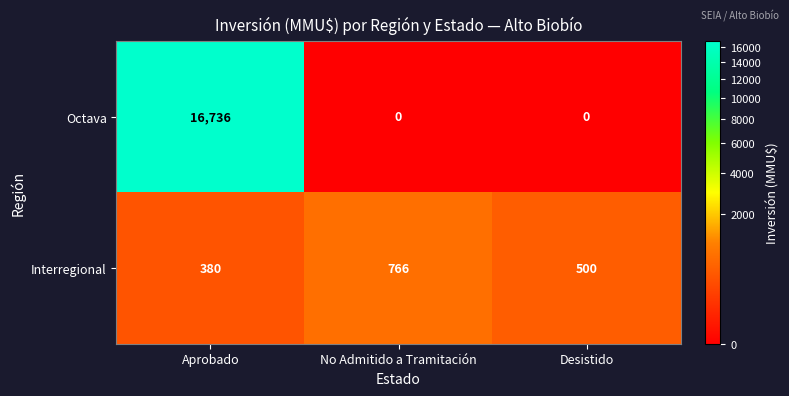

Which series has the widest spread of values?

Octava